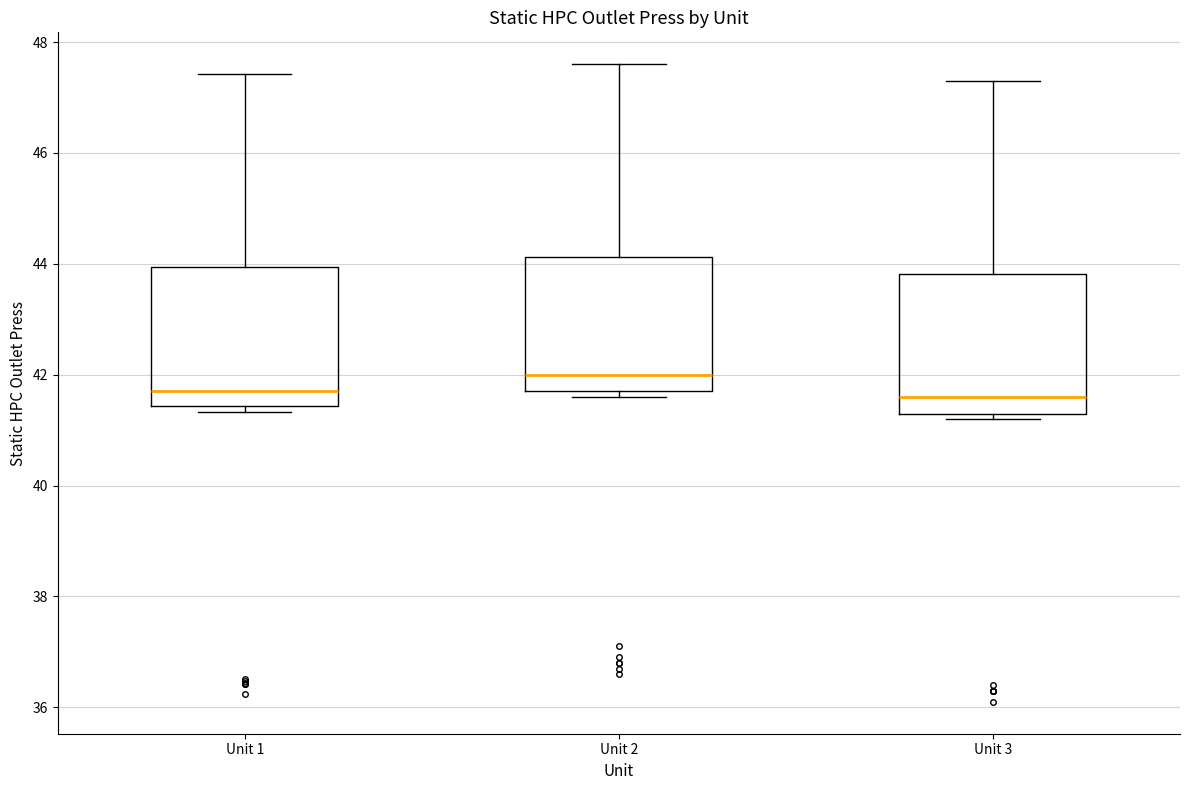

Which box's median line is the highest?

Unit 2